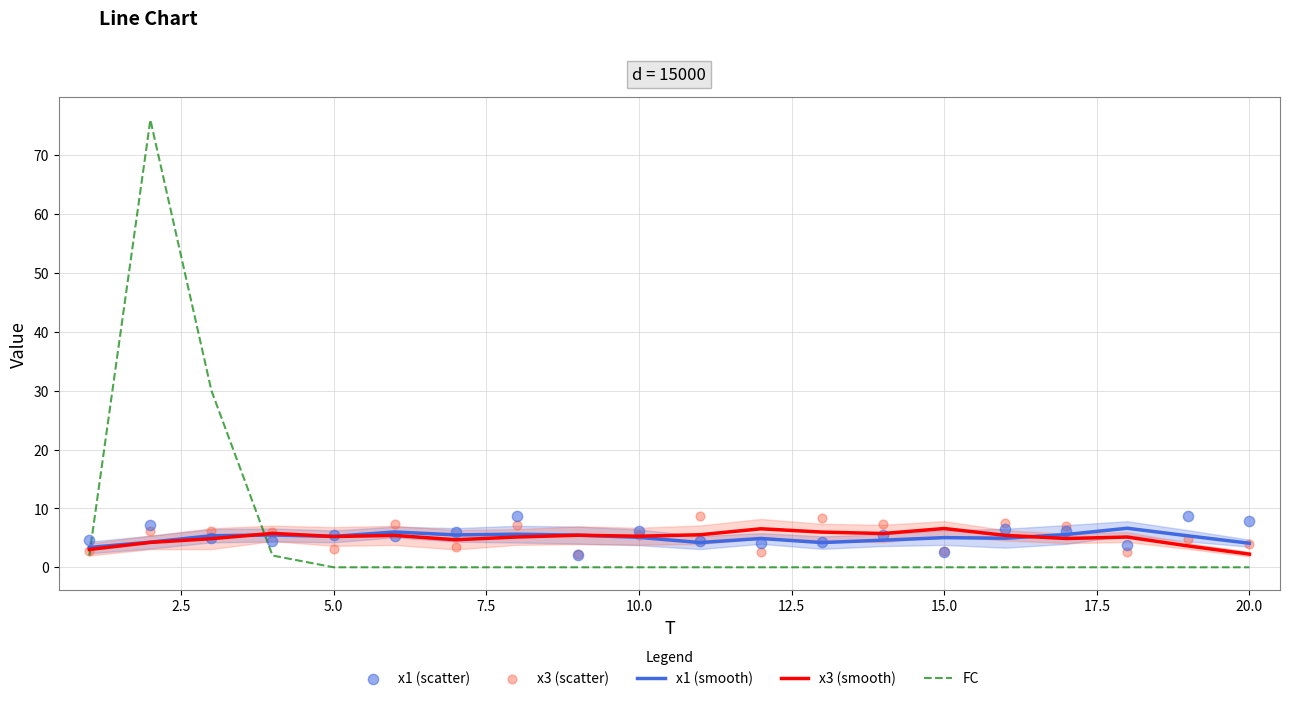

Which series reaches the maximum Y coordinate?

FC